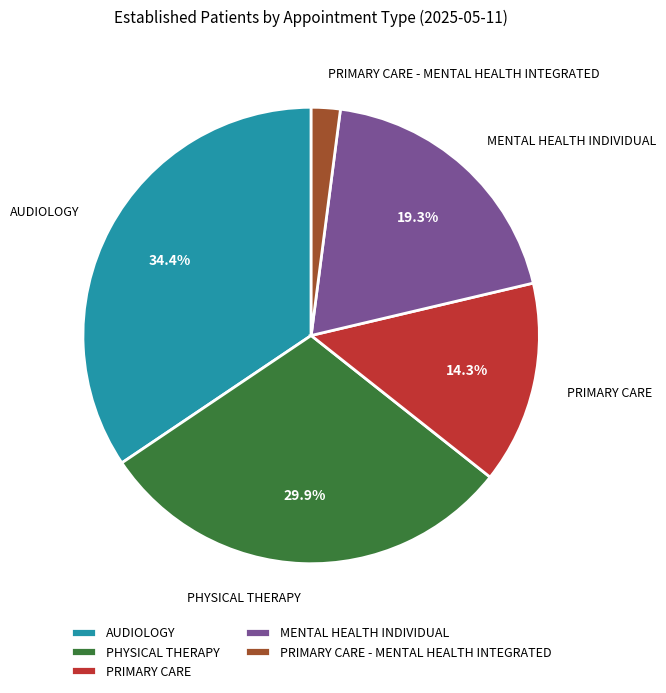

Which slice is the largest?

AUDIOLOGY